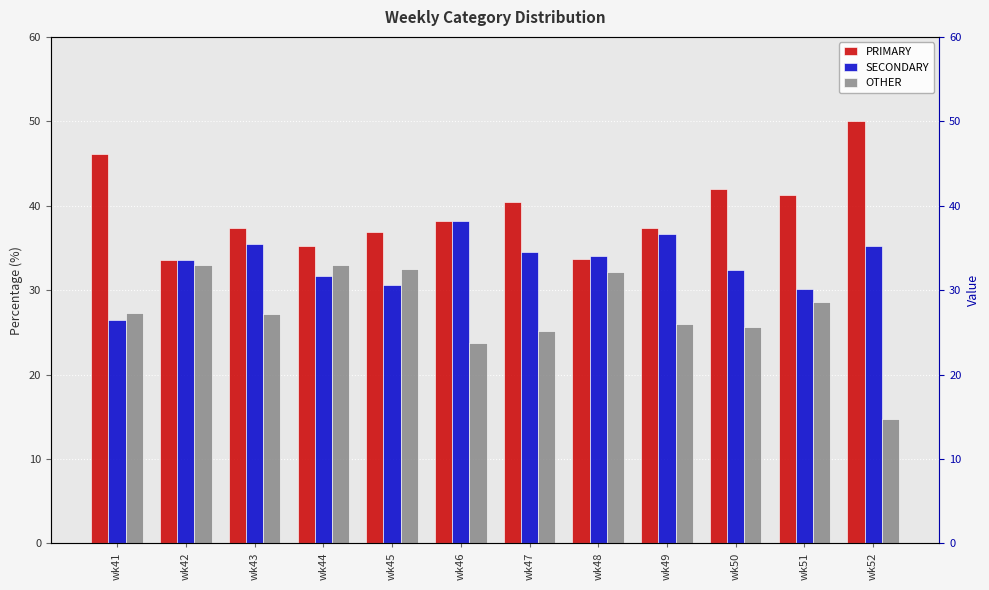

List the series in order of their overall mean, lowest first.

OTHER, SECONDARY, PRIMARY